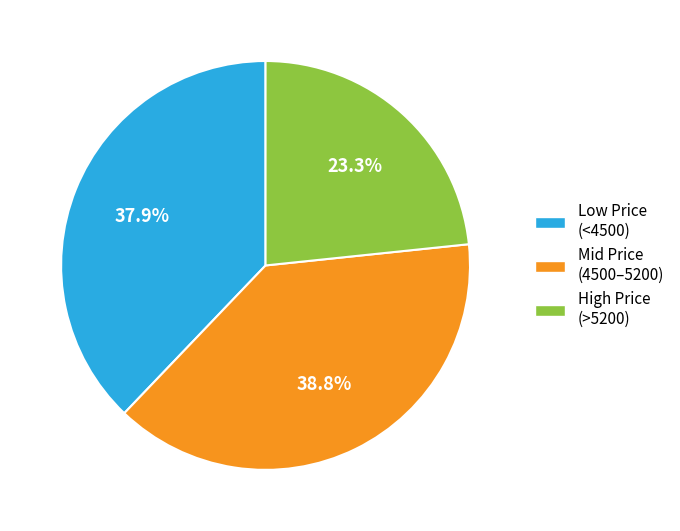

Is there a majority slice in this chart?

No